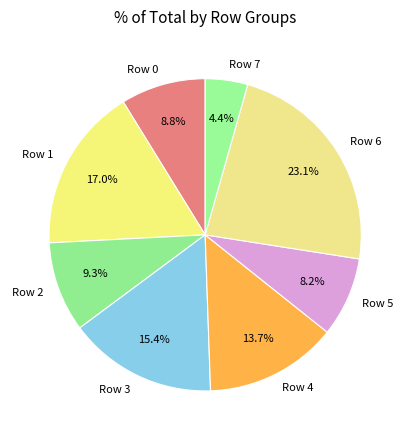

Rank the categories by value from lowest to highest.

Row 7, Row 5, Row 0, Row 2, Row 4, Row 3, Row 1, Row 6